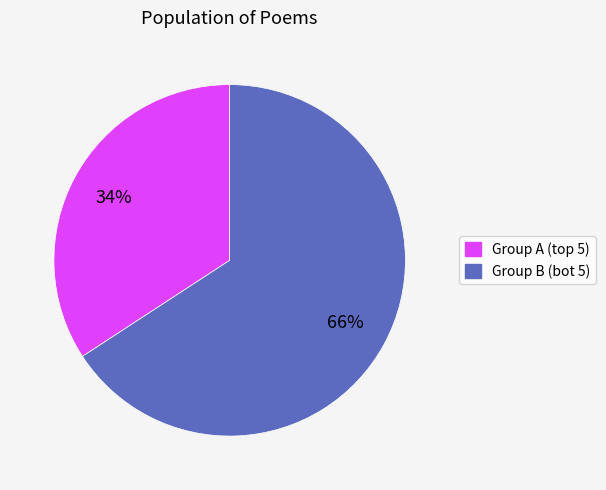

Is there any slice that represents more than half of the pie?

Yes